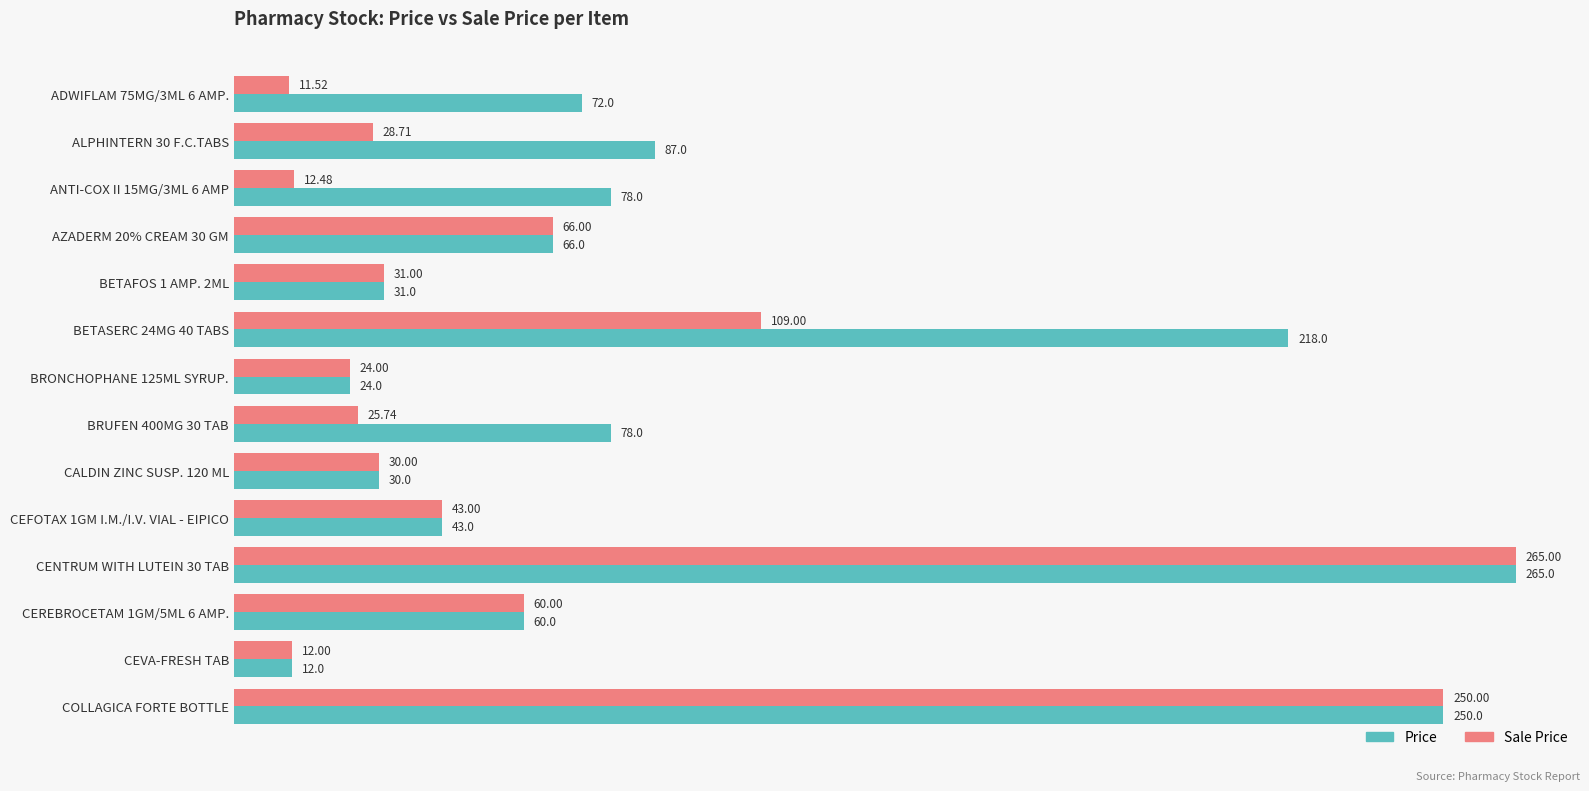

What are all the series names shown in the legend?

Price, Sale Price